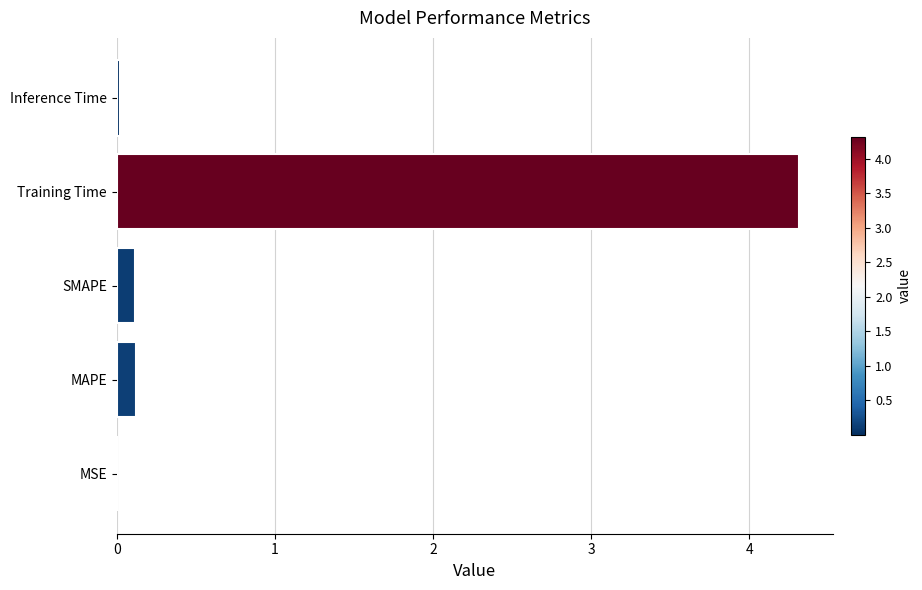

The chart shows a value of 5.7 at Training Time. True or false?

False